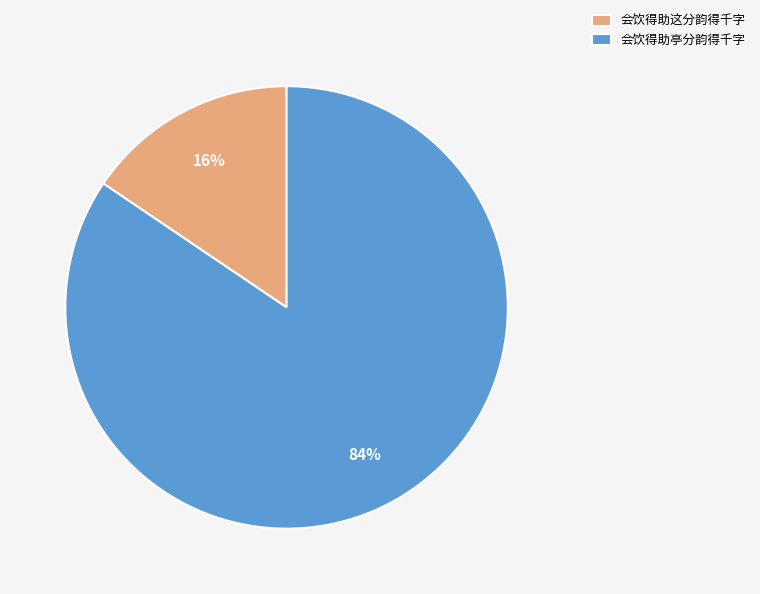

To the nearest percent, what is the combined percentage of 会饮得助这分韵得千字 and 会饮得助亭分韵得千字?

100%